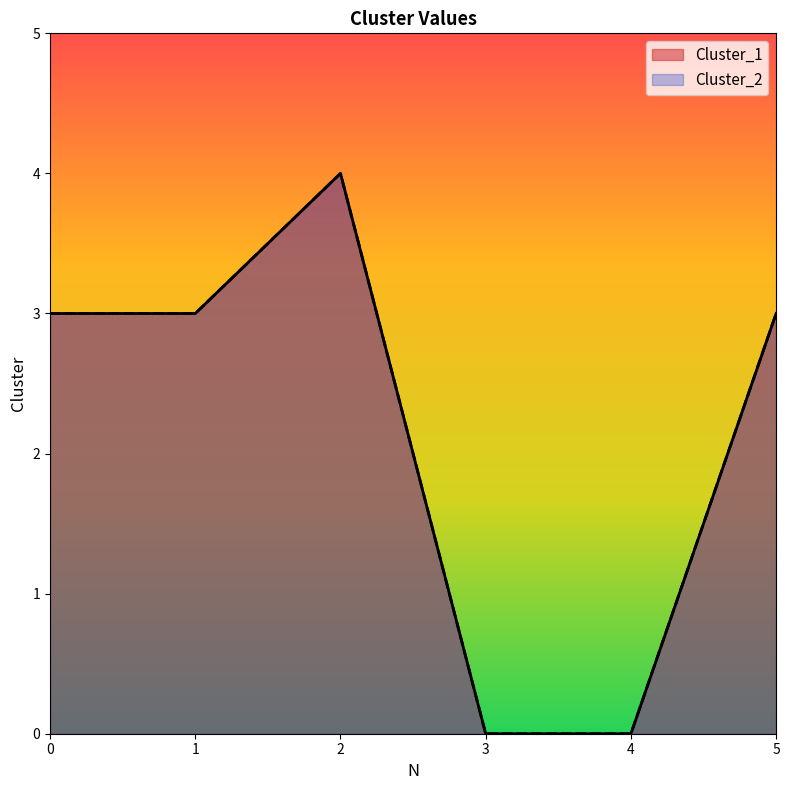

How many data points in Cluster_1 are less than 3?

2